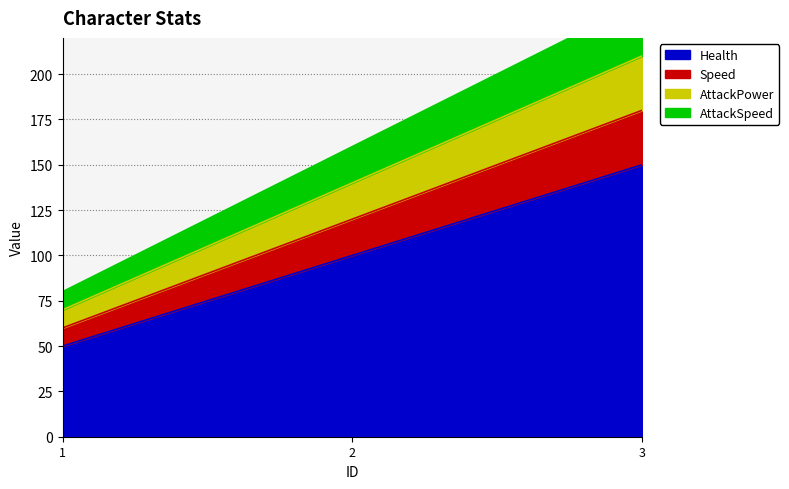

Is it true that Health equals 51 at 2?

False